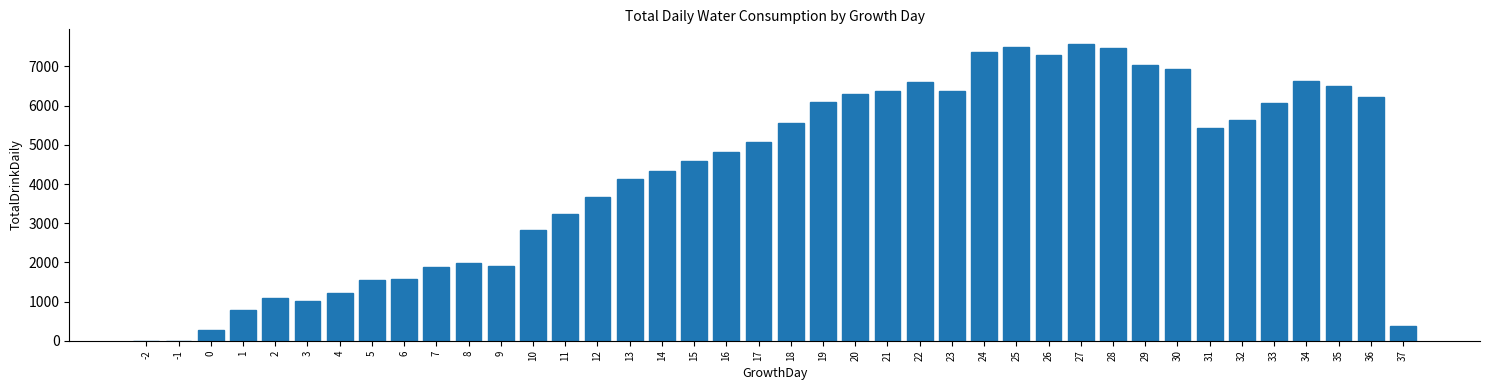

What is the sum of all values?

171360